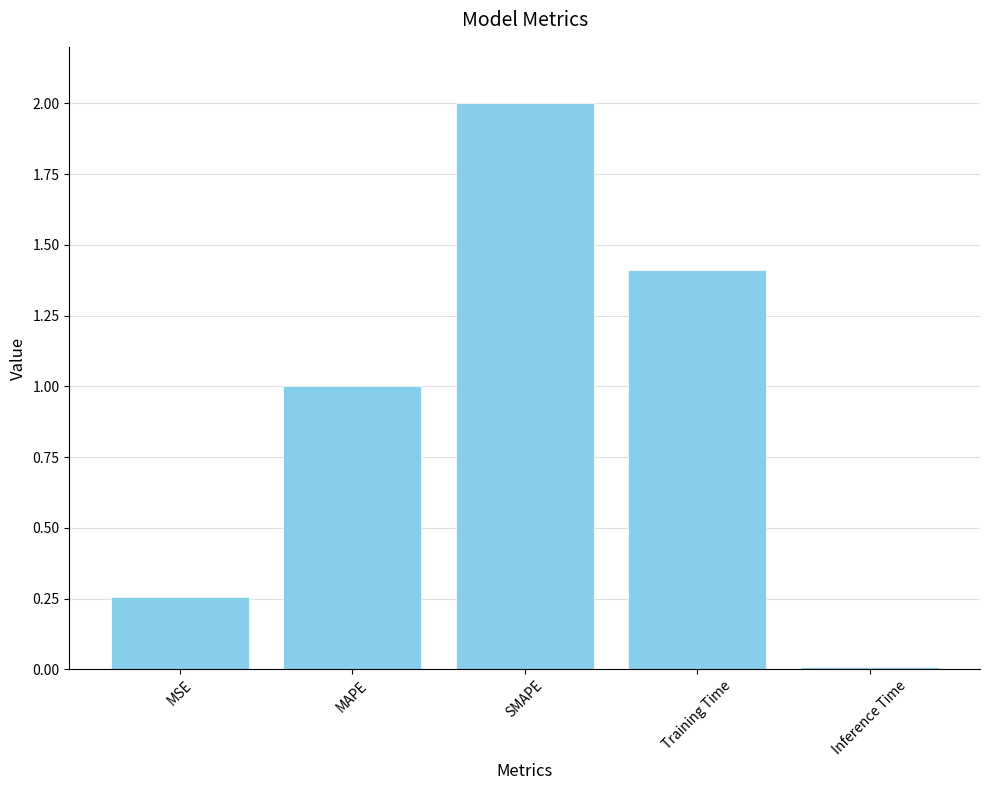

Read the value at MAPE.

1.0